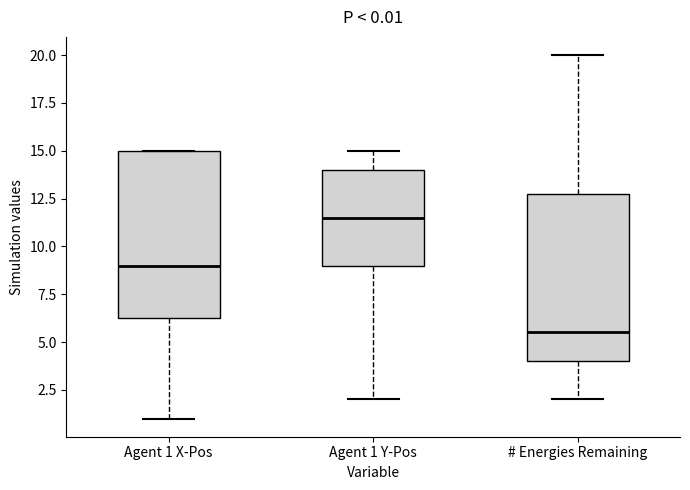

Which box has the lowest median line?

# Energies Remaining